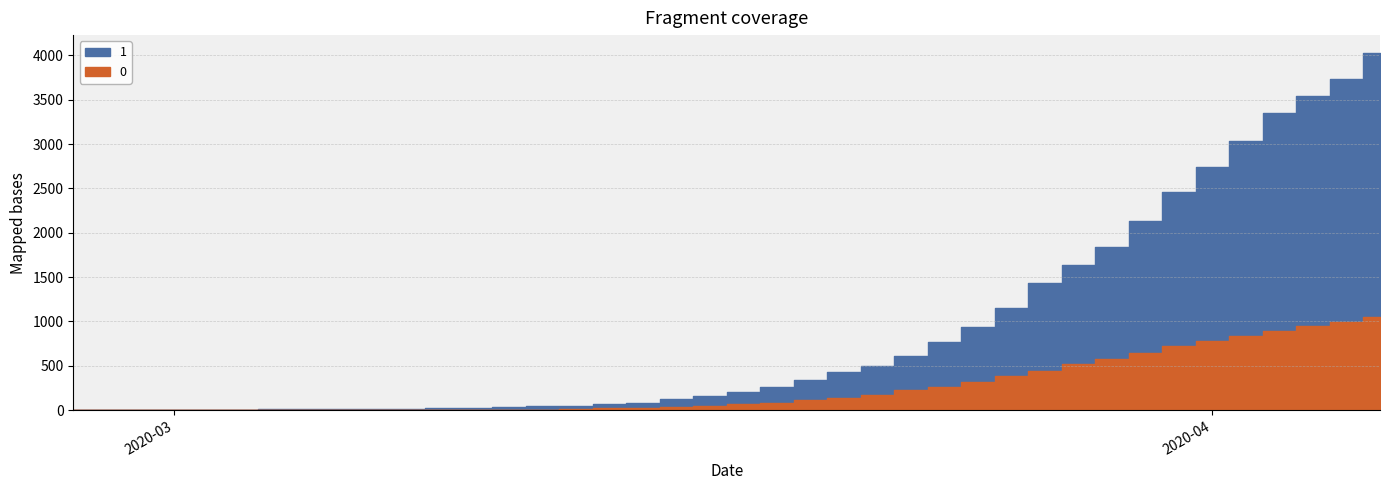

What is the average value of the 0 series?

258